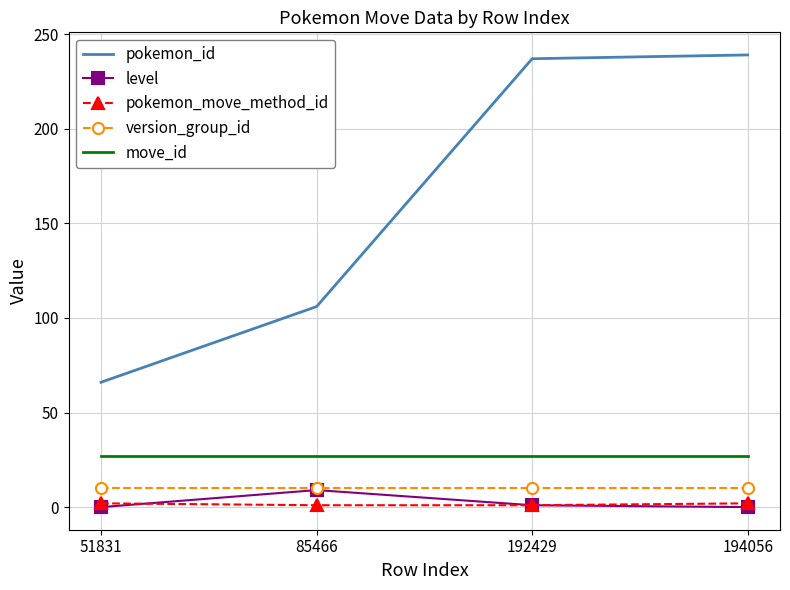

What is the highest value of the level series?

9